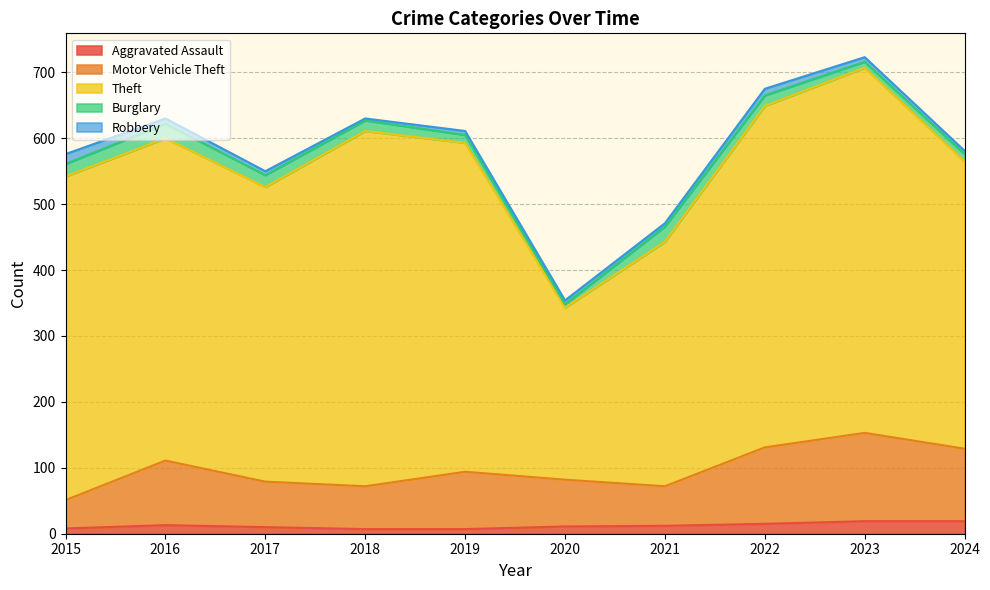

How many data points in Theft are less than 491?

5